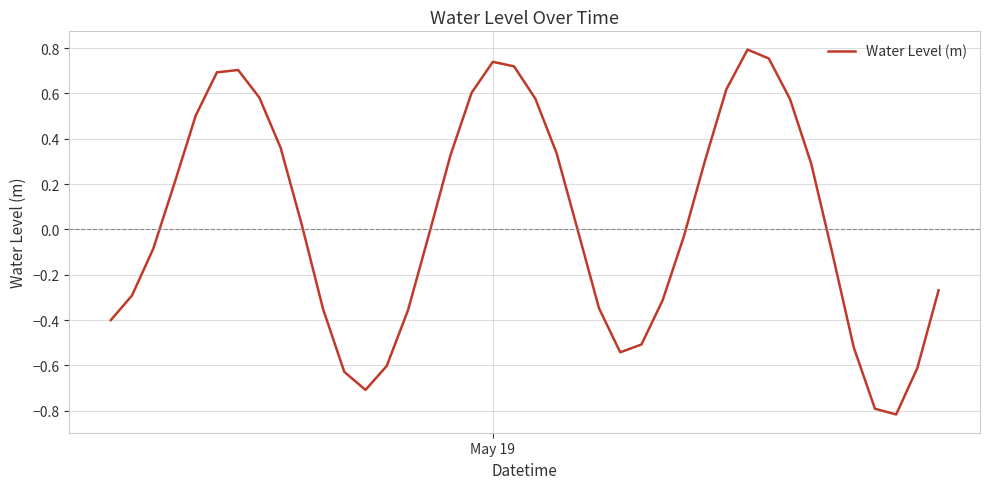

What is the difference between the maximum and minimum values?

1.6